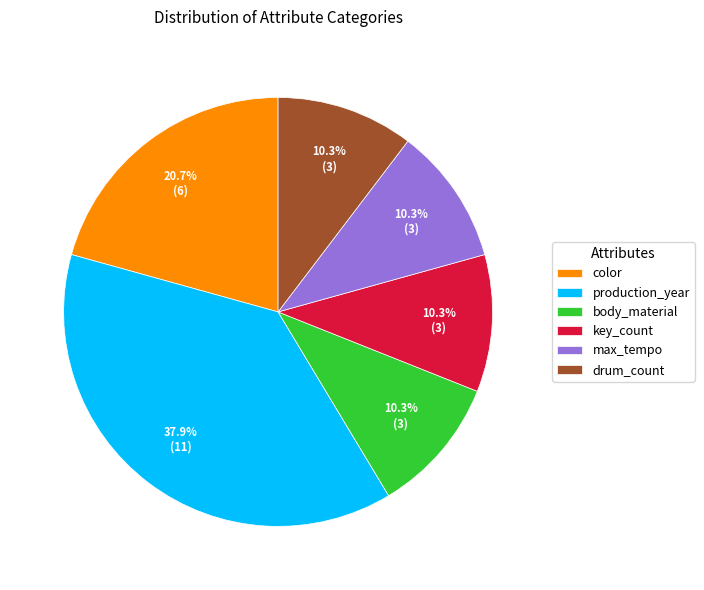

What percentage is the body_material slice, to the nearest percent?

10%